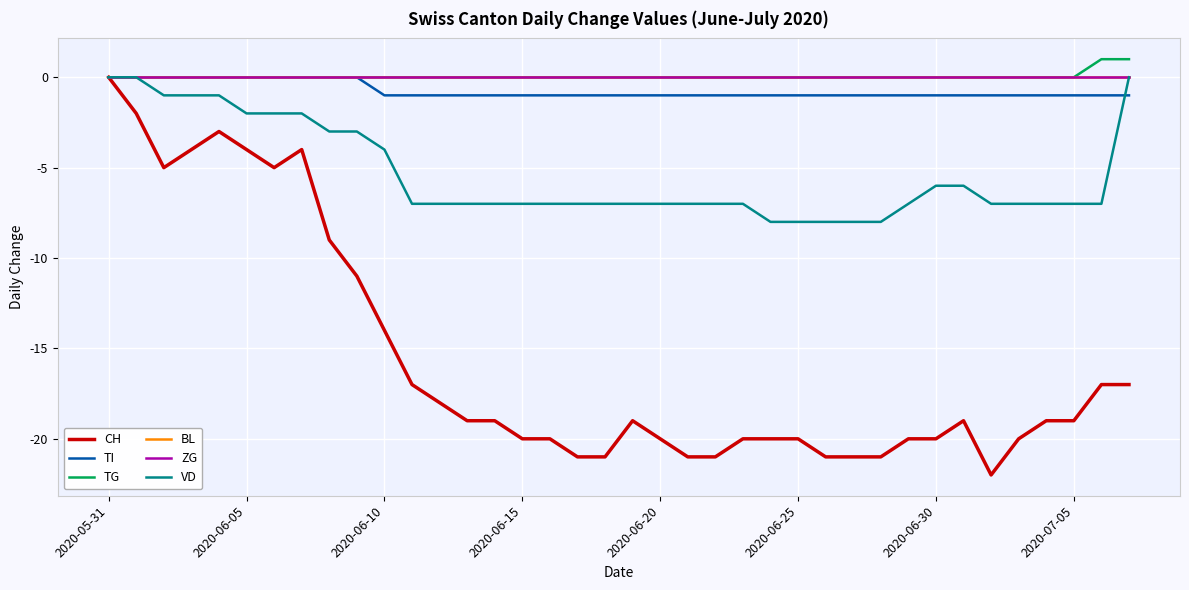

Does the chart have visible grid lines?

Yes